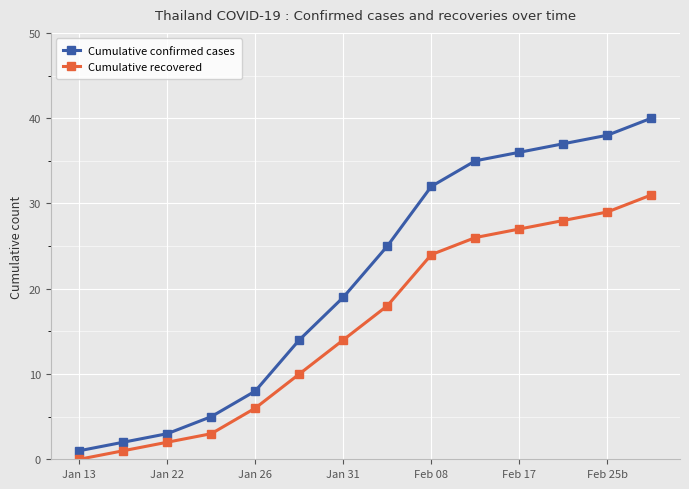

True or false: Cumulative recovered and Cumulative confirmed cases cross at least once.

False